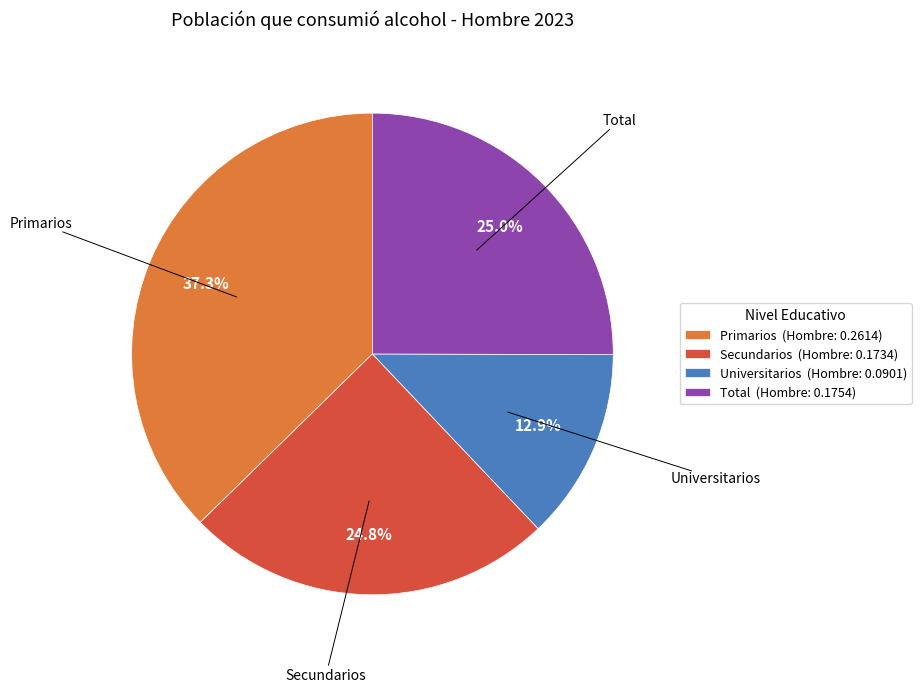

Between Primarios (Hombre: 0.2614) and Universitarios (Hombre: 0.0901), which is larger?

Primarios (Hombre: 0.2614)